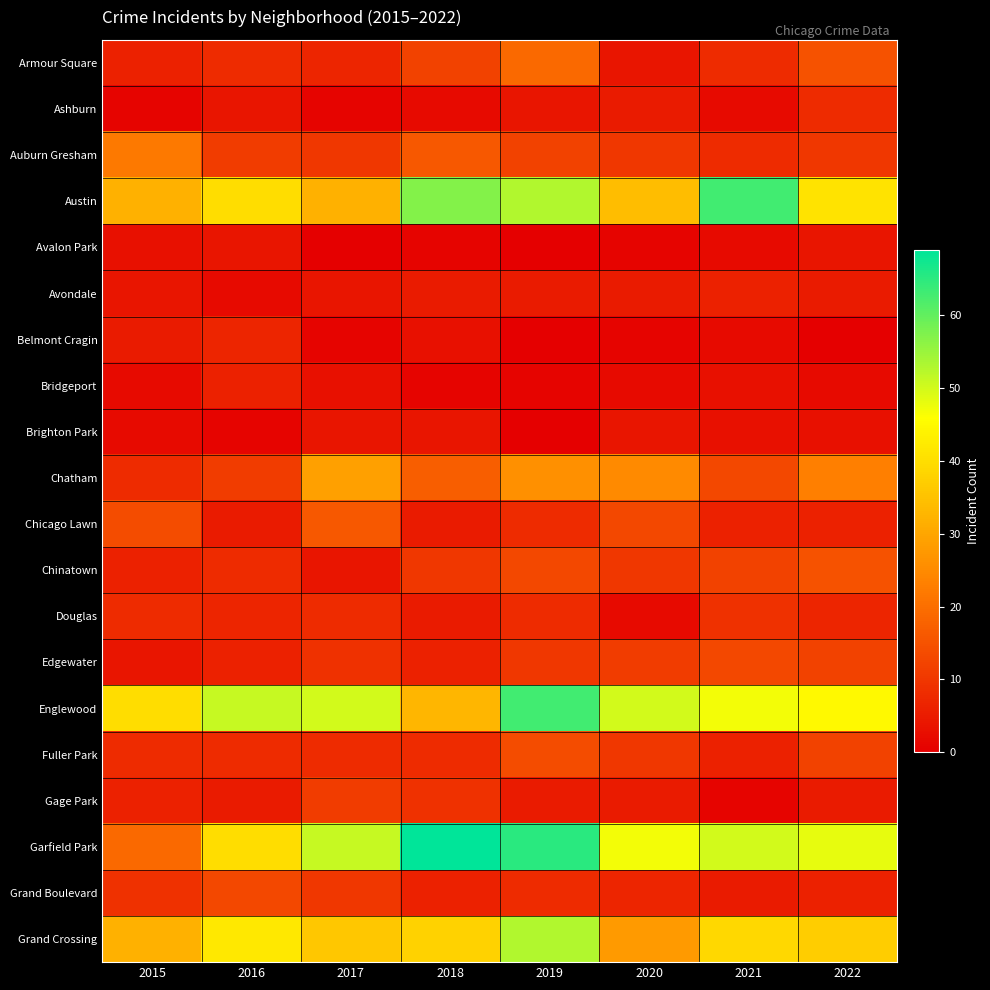

How many distinct data groups are displayed?

20